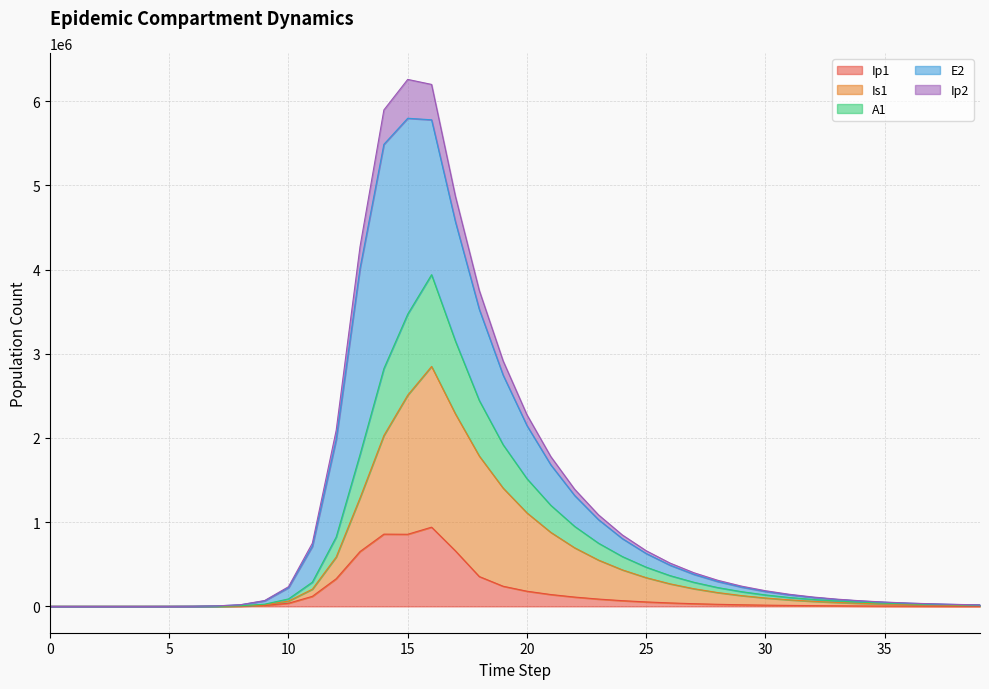

What is the highest value of the Ip1 series?

940721.3